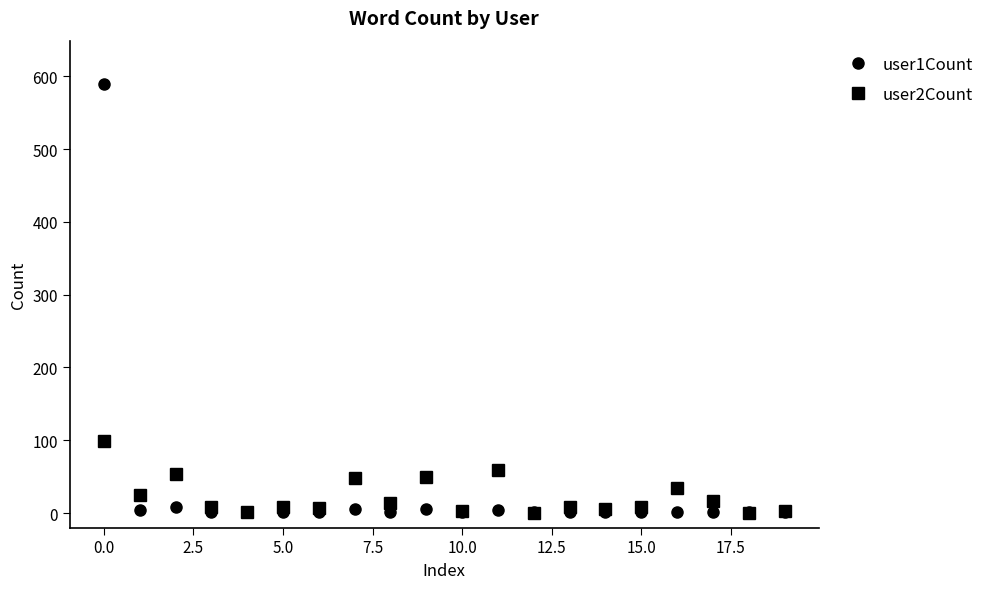

List the series in order of their peak value, lowest first.

user2Count, user1Count